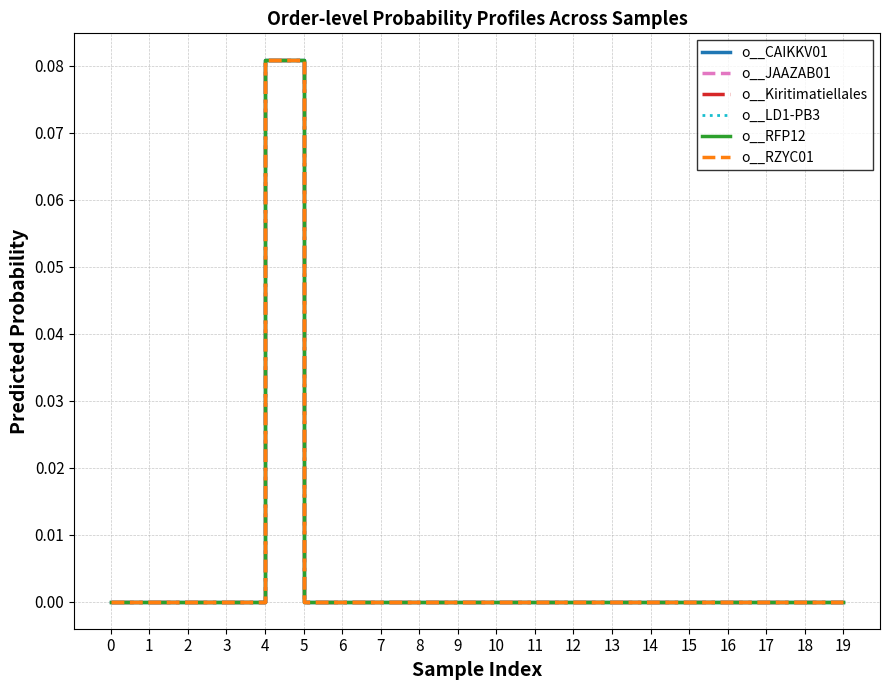

True or false: o__Kiritimatiellales and o__JAAZAB01 cross at least once.

False